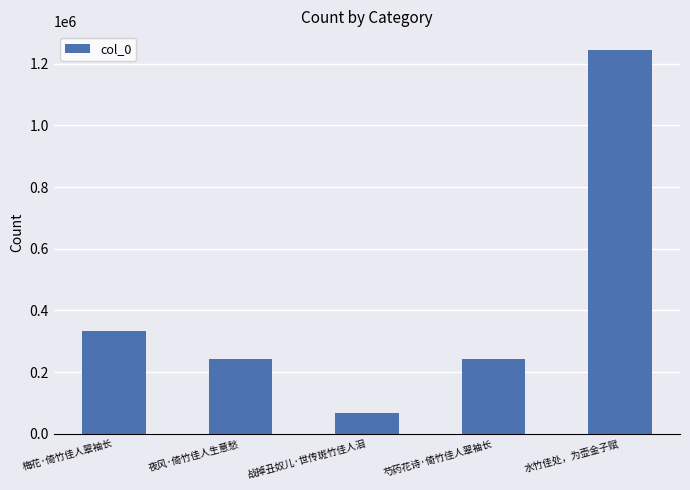

What is the greatest value displayed?

1243015